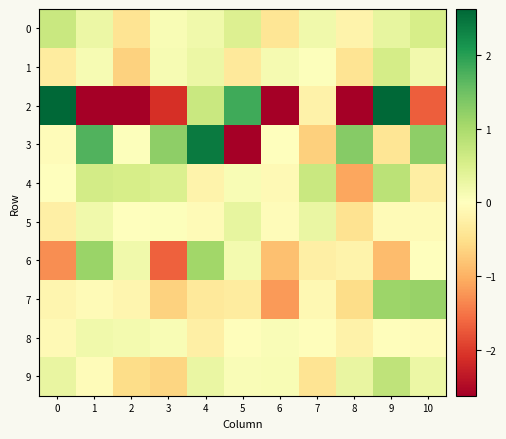

How many series are shown in this chart?

10